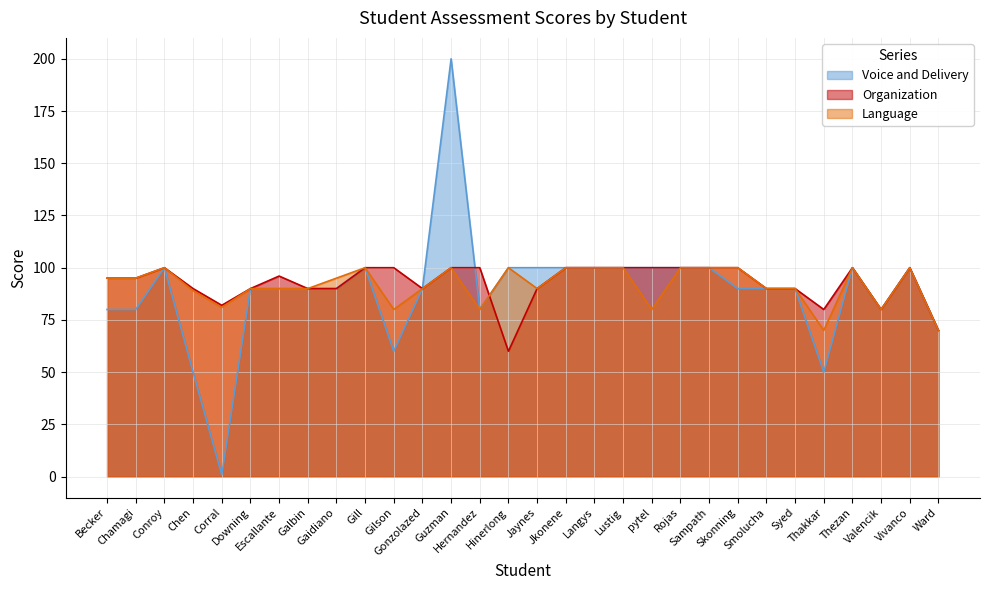

Reading left to right, list all the values displayed in this chart.

Voice and Delivery: 80.0	80.0	100.0	50.0	0.9	90.0	90.0	90.0	90.0	100.0	60.0	90.0	200.0	80.0	100.0	100.0	100.0	100.0	100.0	100.0	100.0	100.0	90.0	90.0	90.0	50.0	100.0	80.0	100.0	70.0
Organization: 95.0	95.0	100.0	90.0	82.0	90.0	96.0	90.0	90.0	100.0	100.0	90.0	100.0	100.0	60.0	90.0	100.0	100.0	100.0	100.0	100.0	100.0	100.0	90.0	90.0	80.0	100.0	80.0	100.0	70.0
Language: 95.0	95.0	100.0	89.0	81.0	90.0	90.0	90.0	95.0	100.0	80.0	90.0	100.0	80.0	100.0	90.0	100.0	100.0	100.0	80.0	100.0	100.0	100.0	90.0	90.0	70.0	100.0	80.0	100.0	70.0